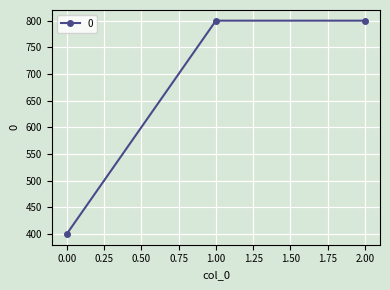

What is the smallest value displayed?

400